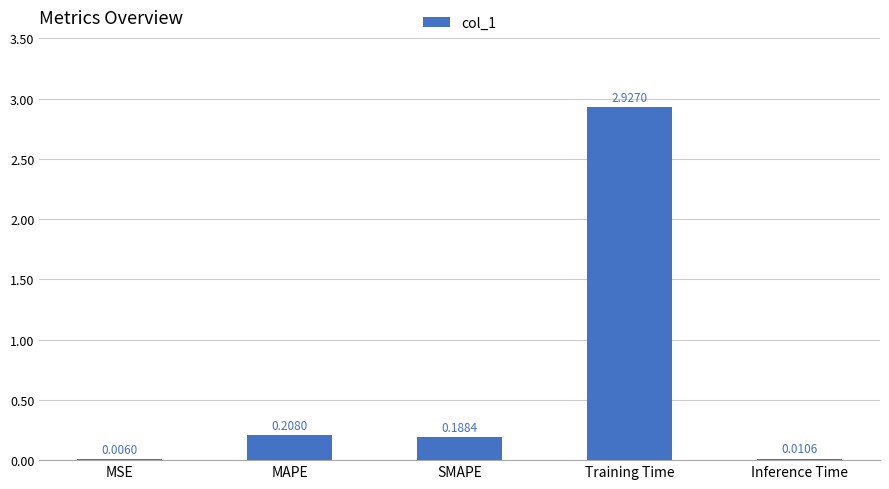

Which has a higher value, Training Time or MSE?

Training Time